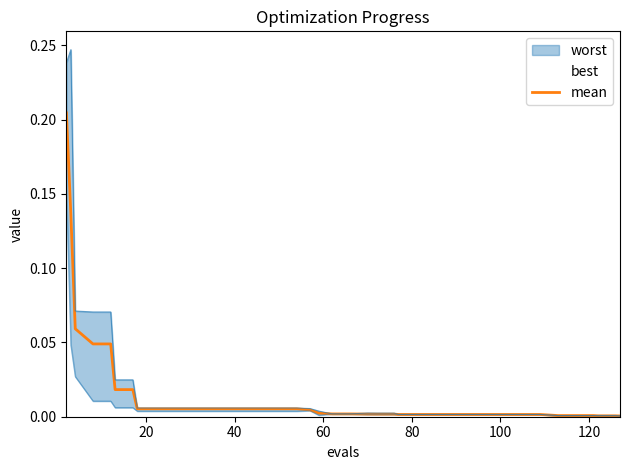

Is it true that the value at 31 is 0.0?

False